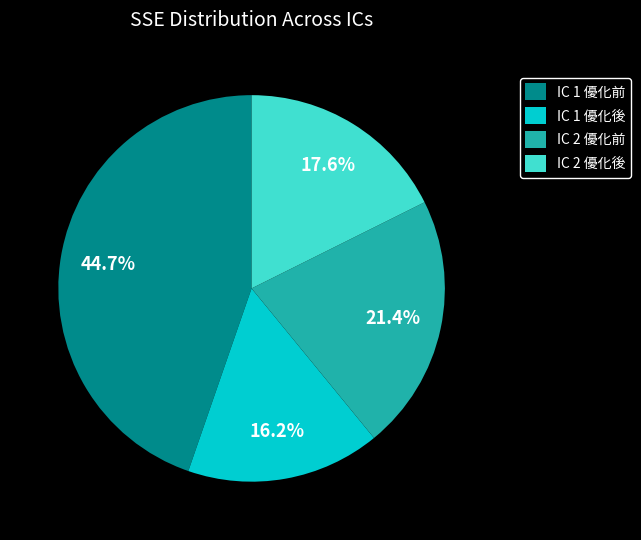

Rank the categories by value from highest to lowest.

IC 1 優化前, IC 2 優化前, IC 2 優化後, IC 1 優化後